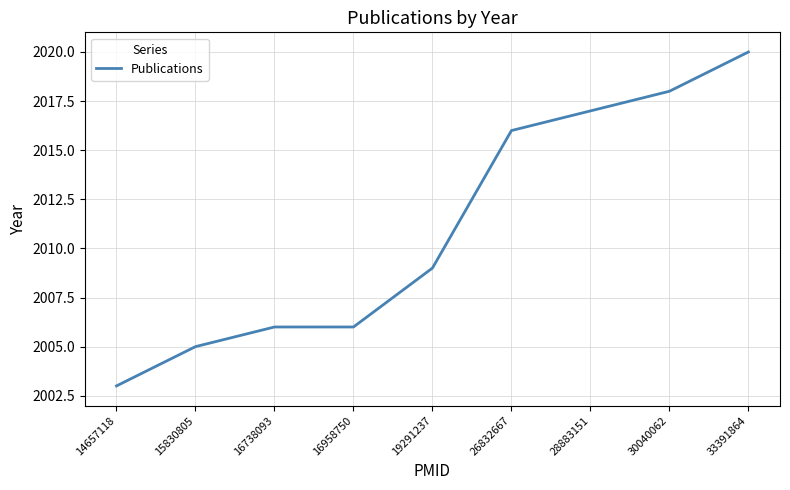

Which category has the lowest value across all series?

14657118